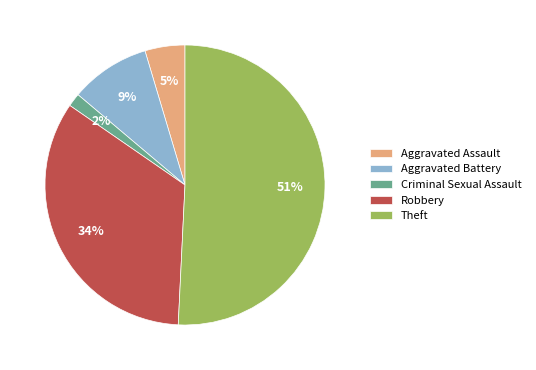

Is there any slice that represents more than half of the pie?

Yes